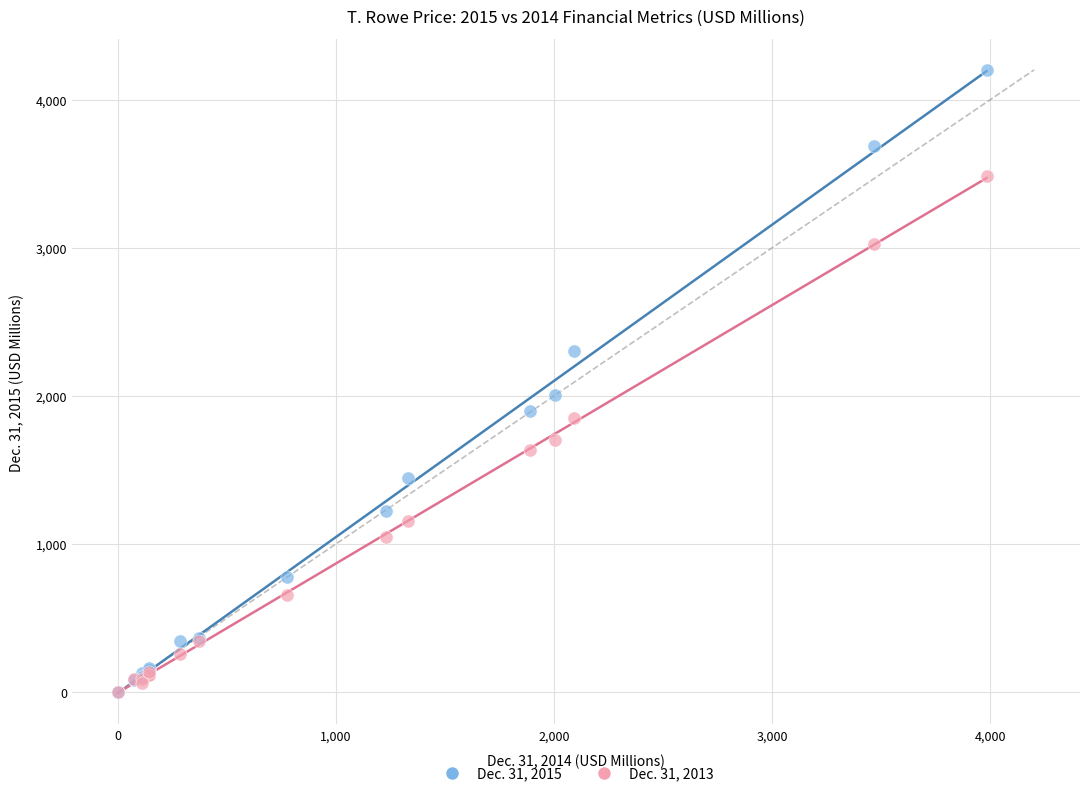

Which series has the largest Y range (max minus min)?

Dec. 31, 2015